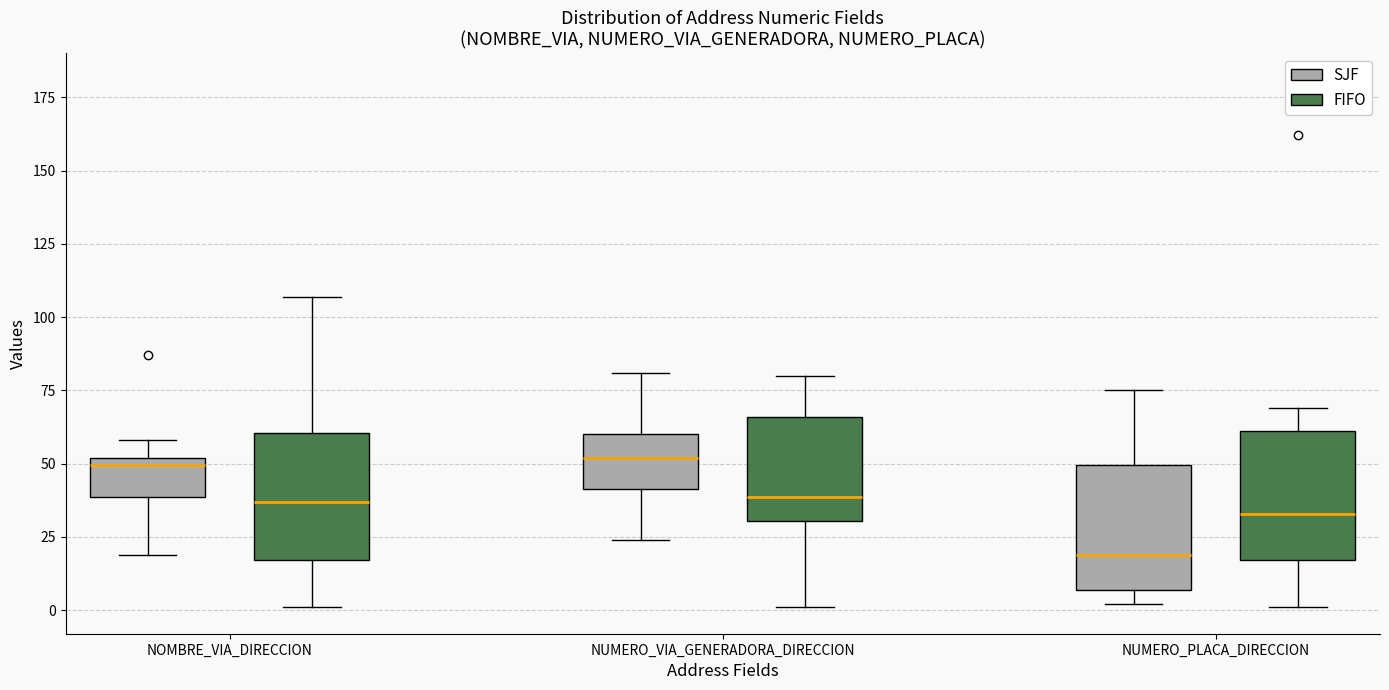

Reading left to right, read every box against the y-axis: the position of its median line, the range the box covers, and the ends of its whiskers. The values are not printed on the chart, so give them approximately, as read against the axis.

NOMBRE_VIA_DIRECCION (SJF): median 50 (just below the box's upper edge), box 40 to 50, whiskers 20 to 60
NOMBRE_VIA_DIRECCION (FIFO): median 35, box 15 to 60, whiskers 0 to 105
NUMERO_VIA_GENERADORA_DIRECCION (SJF): median 50, box 40 to 60, whiskers 25 to 80
NUMERO_VIA_GENERADORA_DIRECCION (FIFO): median 40, box 30 to 65, whiskers 0 to 80
NUMERO_PLACA_DIRECCION (SJF): median 20, box 5 to 50, whiskers 0 to 75
NUMERO_PLACA_DIRECCION (FIFO): median 35, box 15 to 60, whiskers 0 to 70